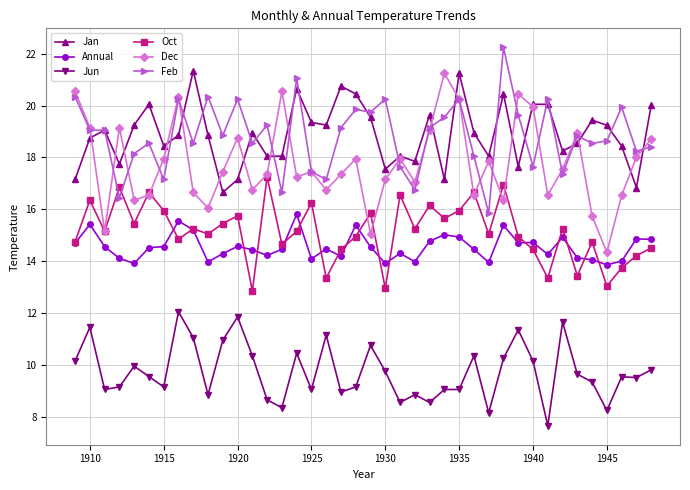

True or false: Annual and Jun intersect in this chart.

False